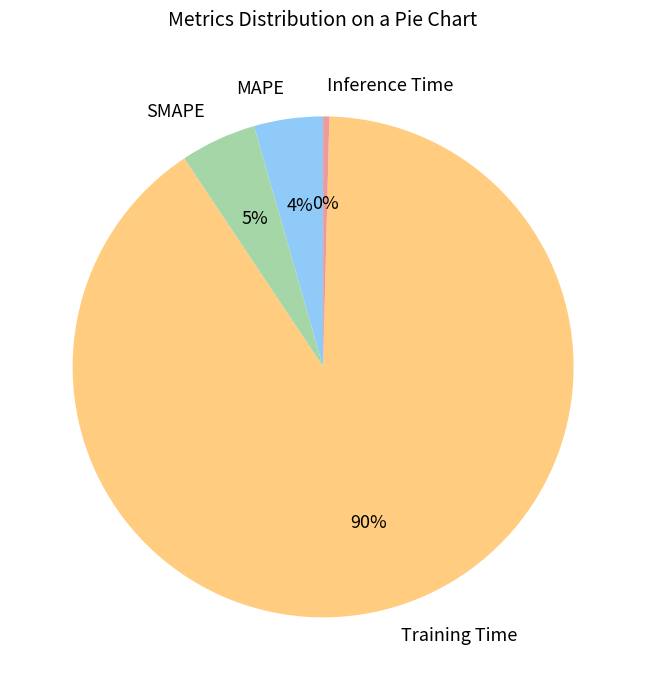

Is it true that Training Time is 99% of the pie?

False